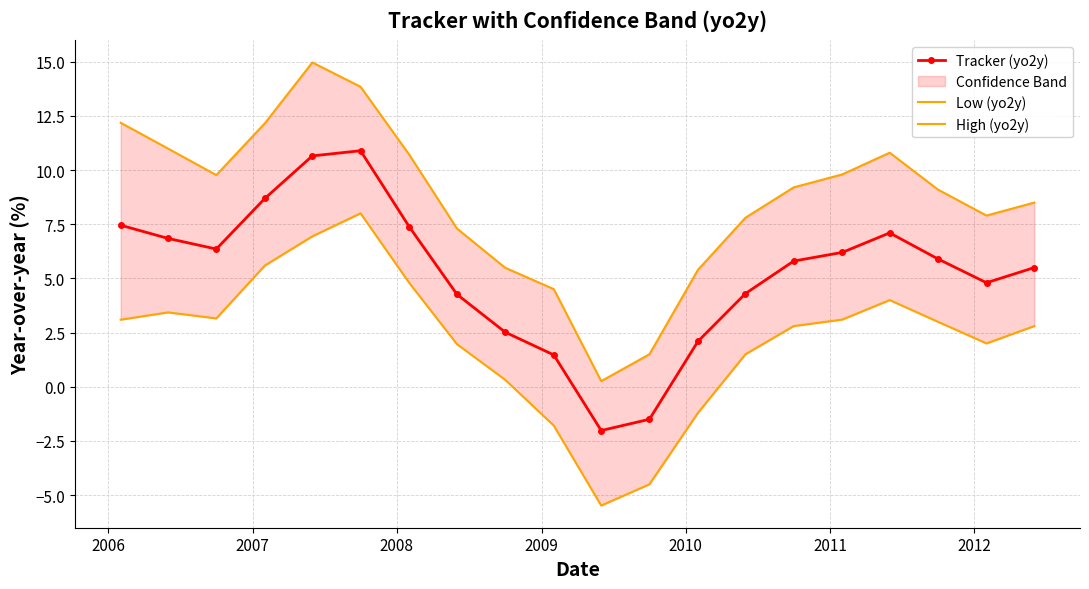

In High (yo2y), how many points are lower than both neighbors (excluding endpoints)?

3